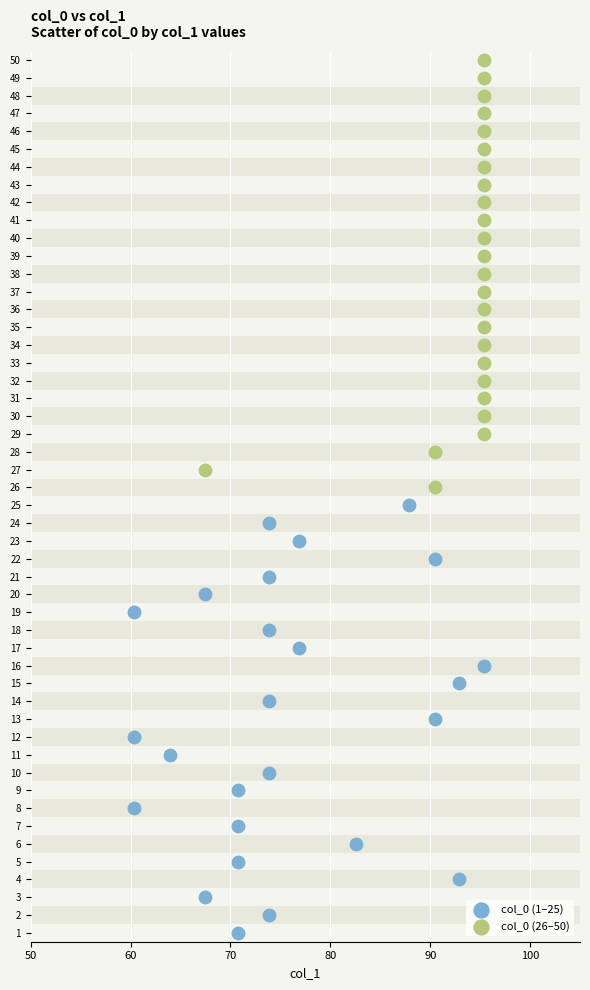

What are all the series names shown in the legend?

col_0 (1–25), col_0 (26–50)